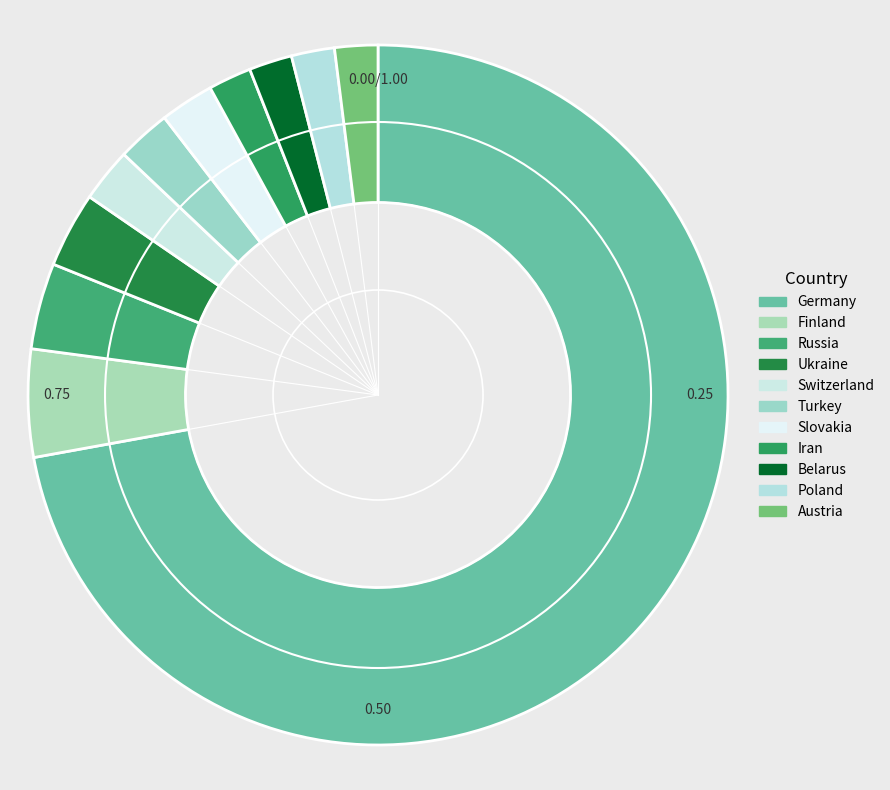

What is the smallest slice in the pie chart?

Iran